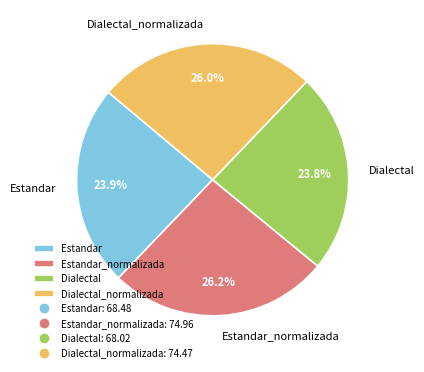

True or false: Dialectal_normalizada accounts for 32% of the total.

False